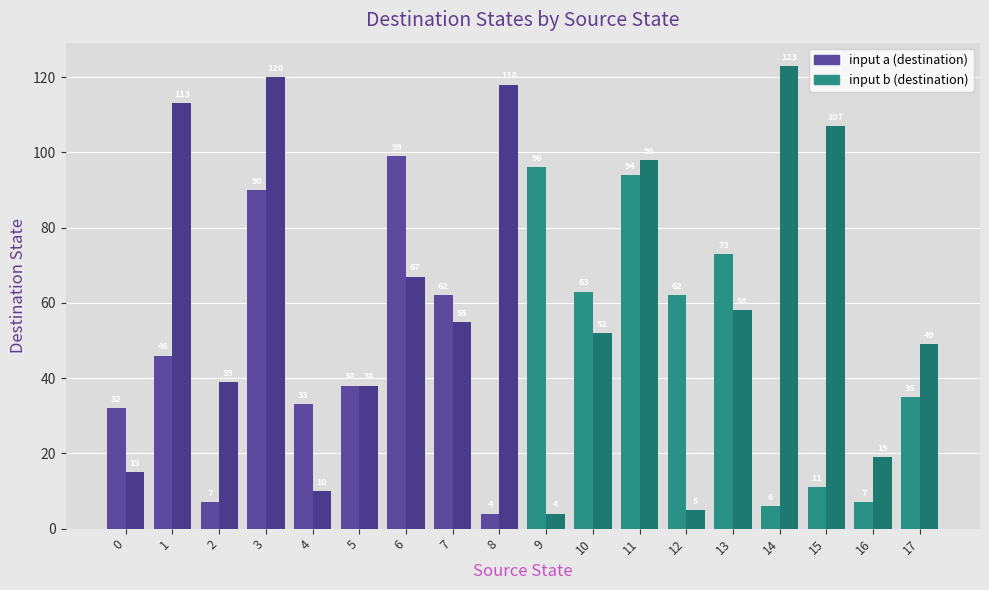

Does the chart contain any negative values?

No